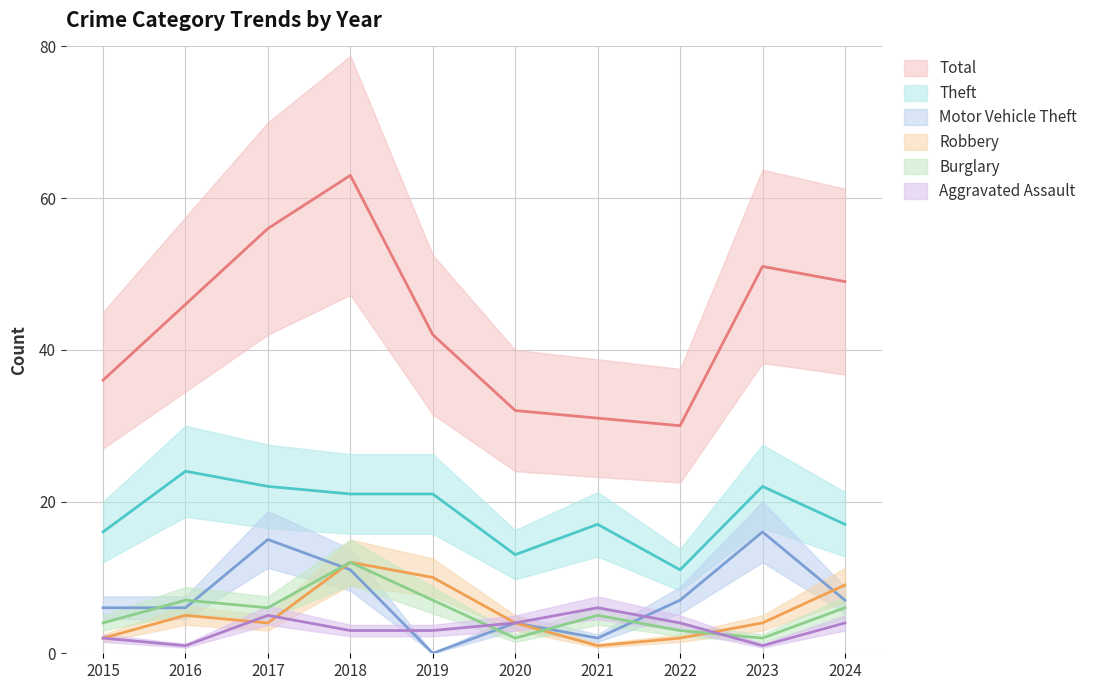

Where is the first local minimum for Motor Vehicle Theft?

2019